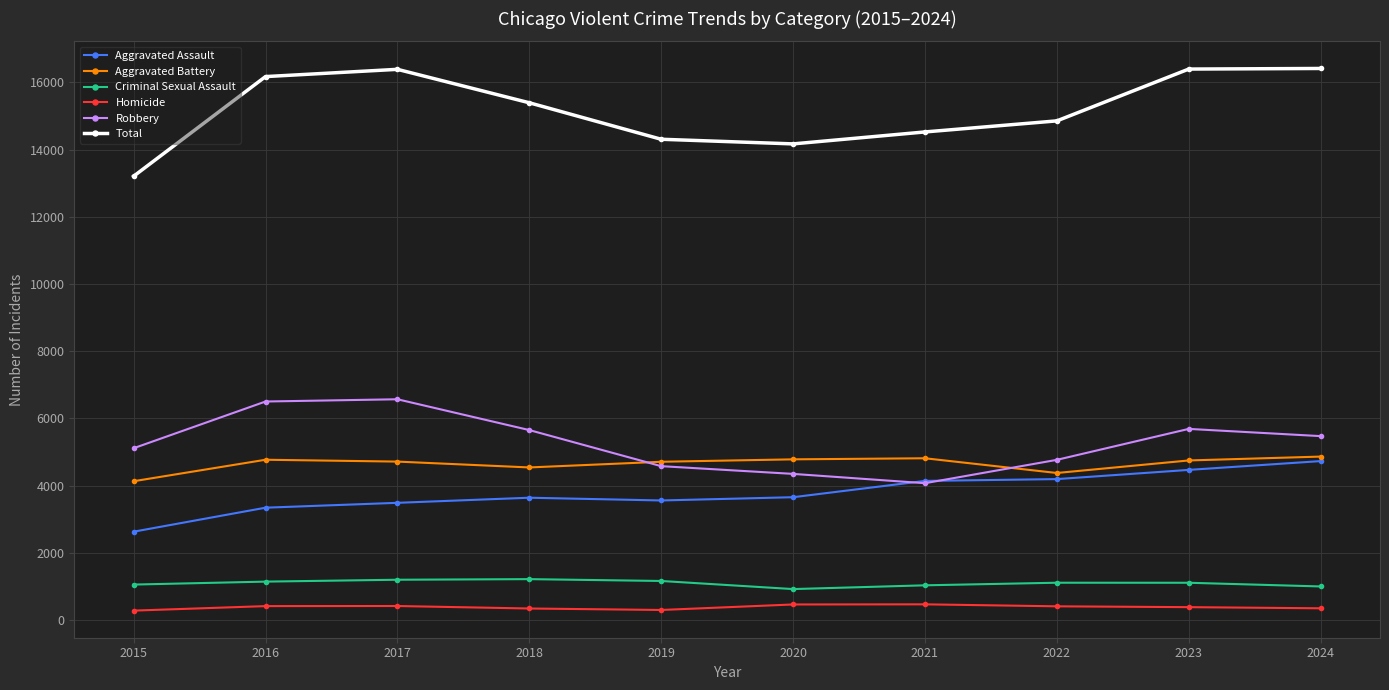

Which series has the largest range (max minus min)?

Total